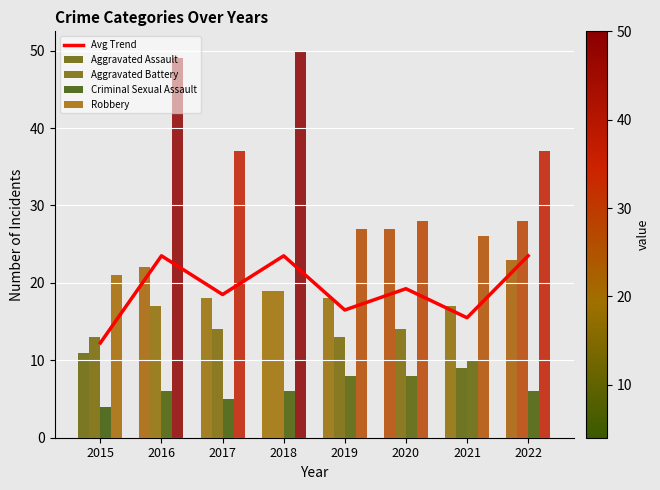

What is the sum of the Aggravated Assault values at 2015 and 2022?

34.0